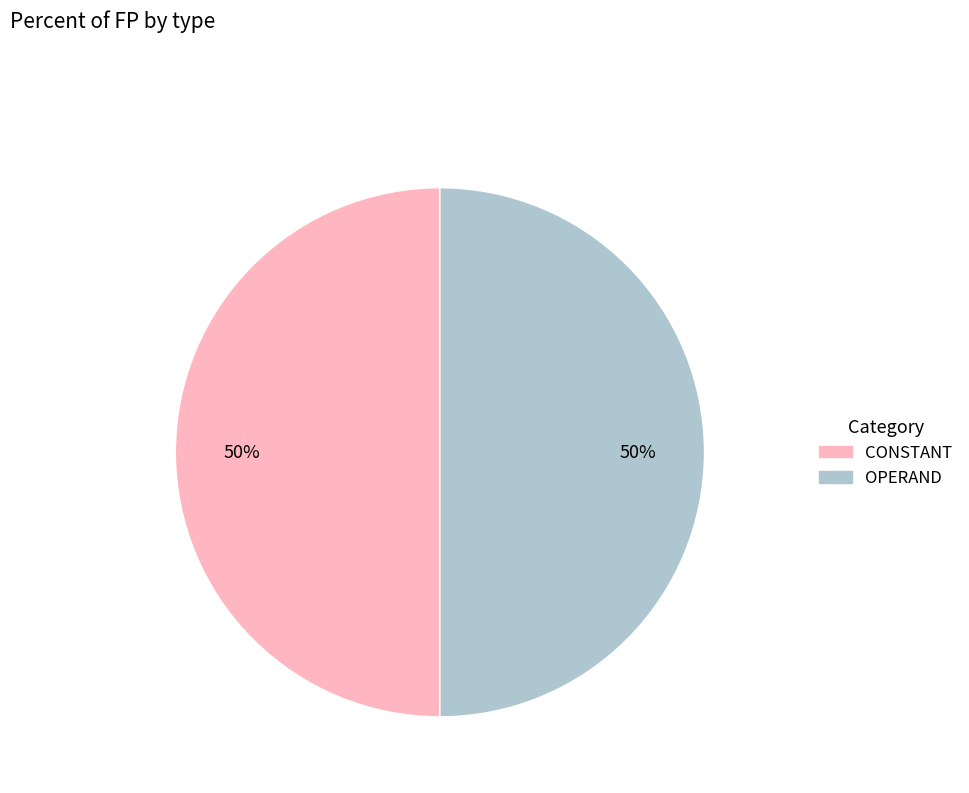

To the nearest percent, what is the average slice percentage?

50%